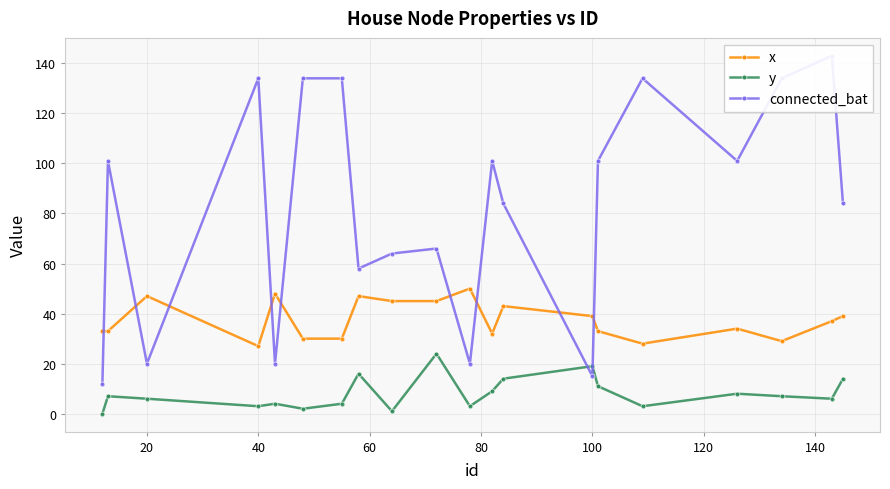

What are all the series names shown in the legend?

x, y, connected_bat